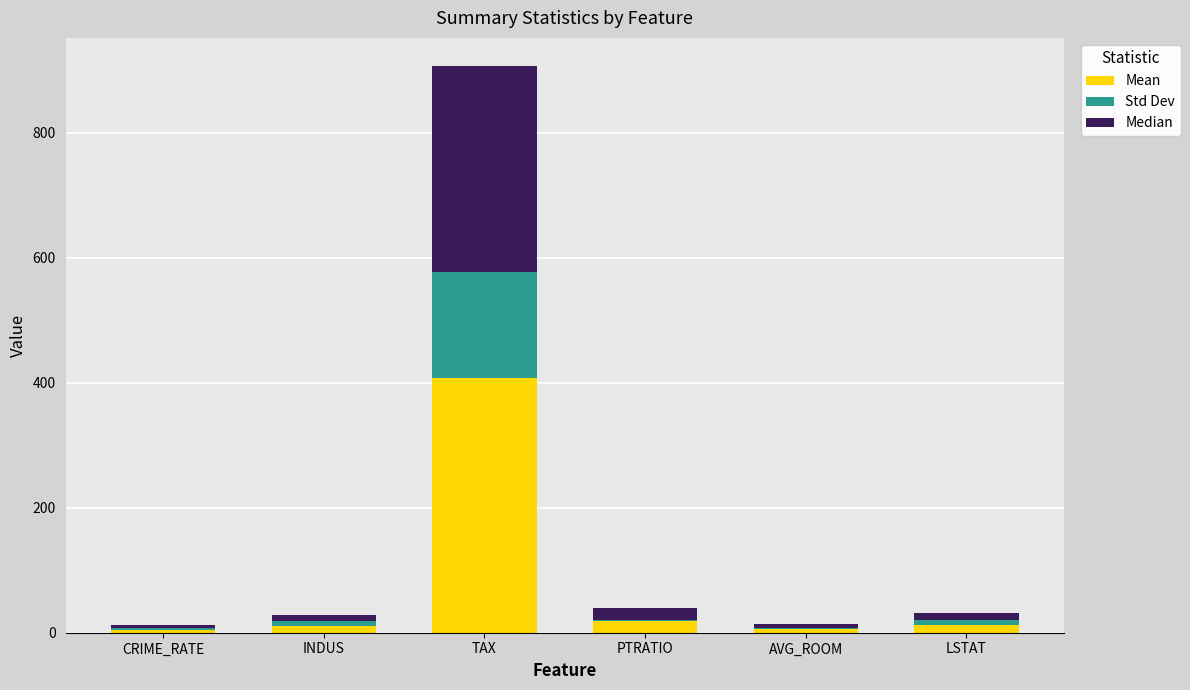

At which category is the sum across all series the highest?

TAX